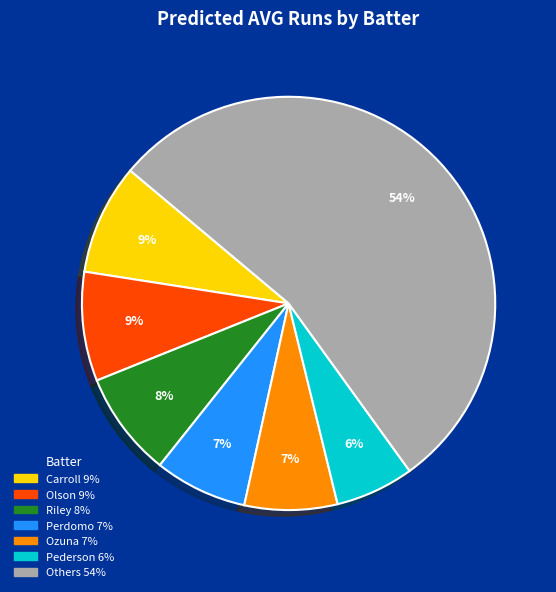

Is there a majority slice in this chart?

Yes